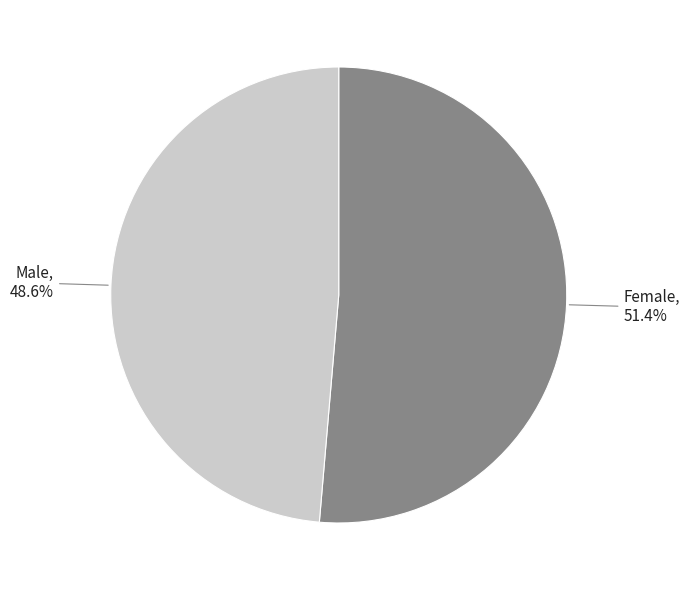

Does any single category account for the majority?

Yes